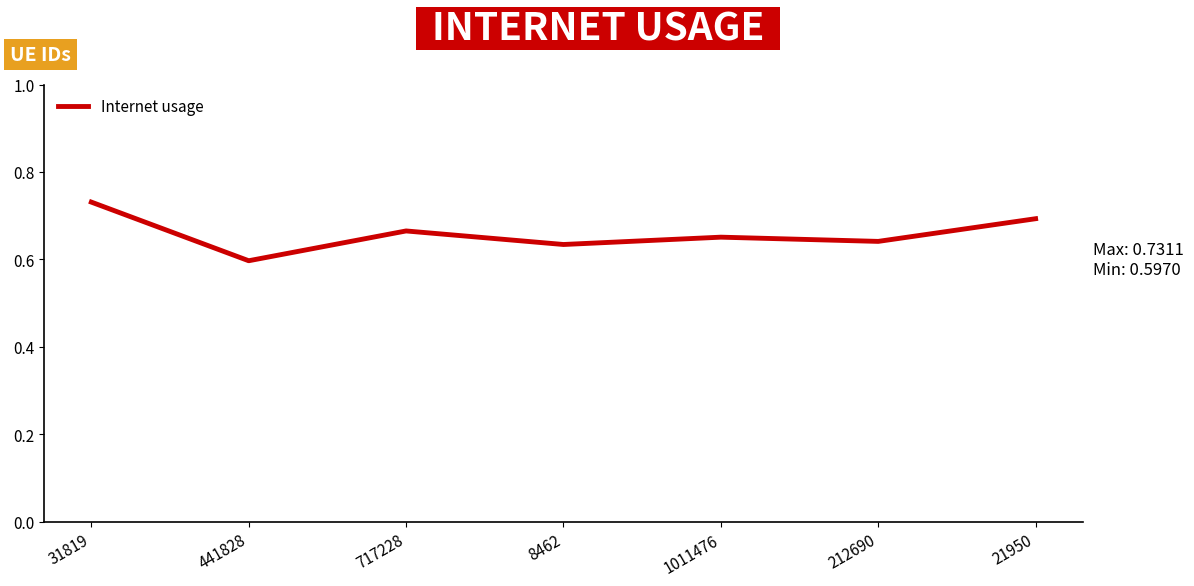

True or false: the data has more than 0 interior local peaks.

True